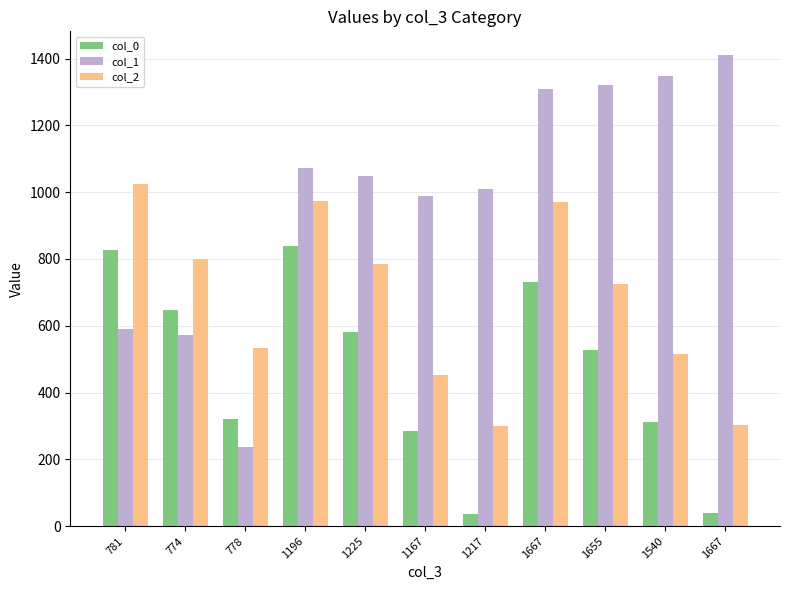

Are the bars grouped side by side (vs. stacked)?

Yes